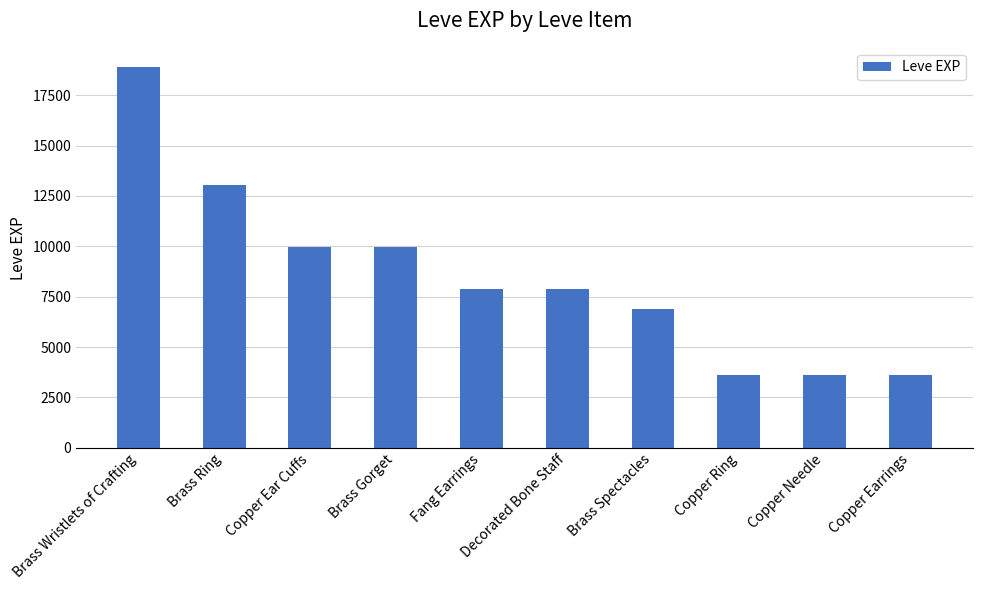

At which label does the data first exceed 7880?

Brass Wristlets of Crafting